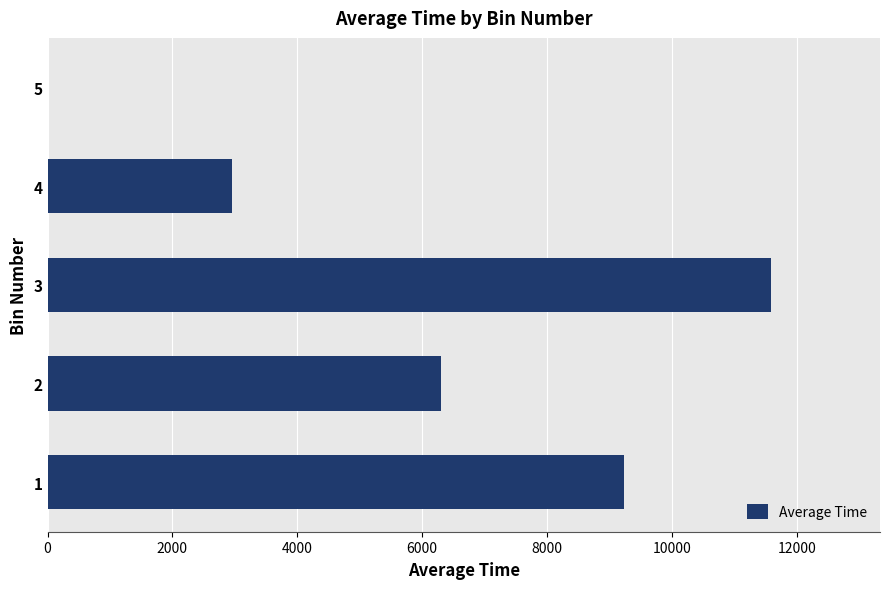

Reading bottom to top, extract all data points from this chart.

1=9226.9	2=6308.6	3=11594.0	4=2958.0	5=0.0